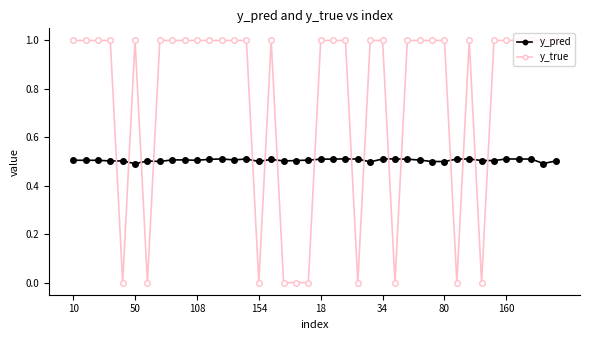

Which series has the widest spread of values?

y_true